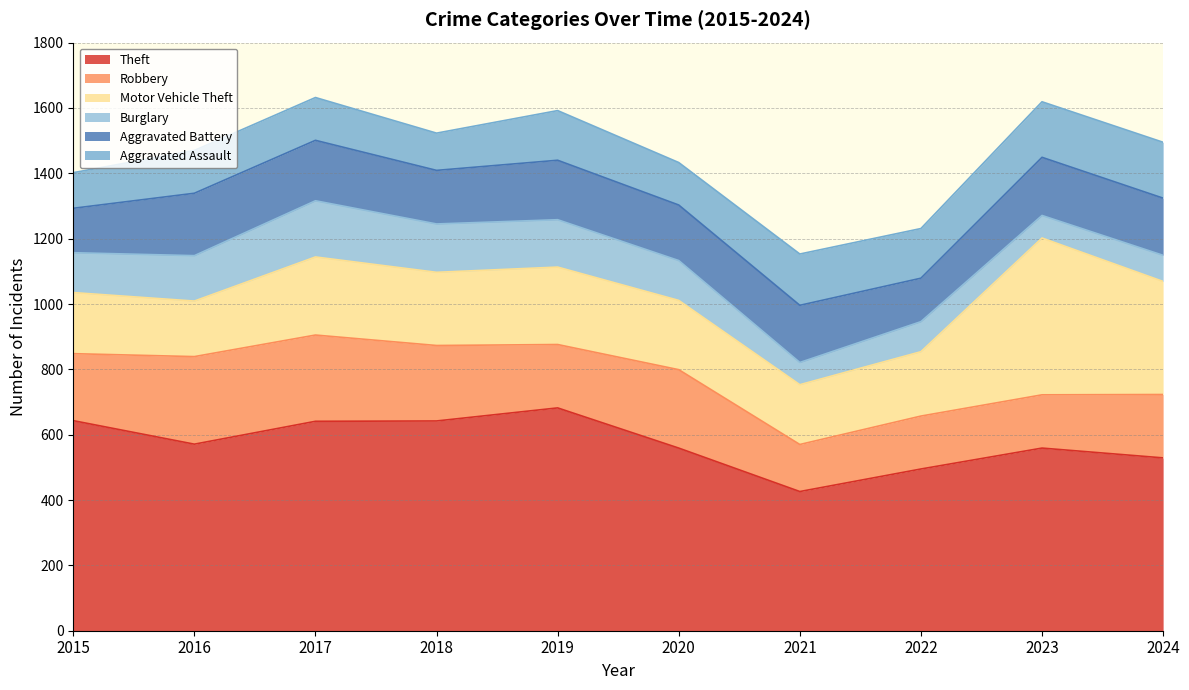

At which label does Aggravated Assault reach its minimum?

2015